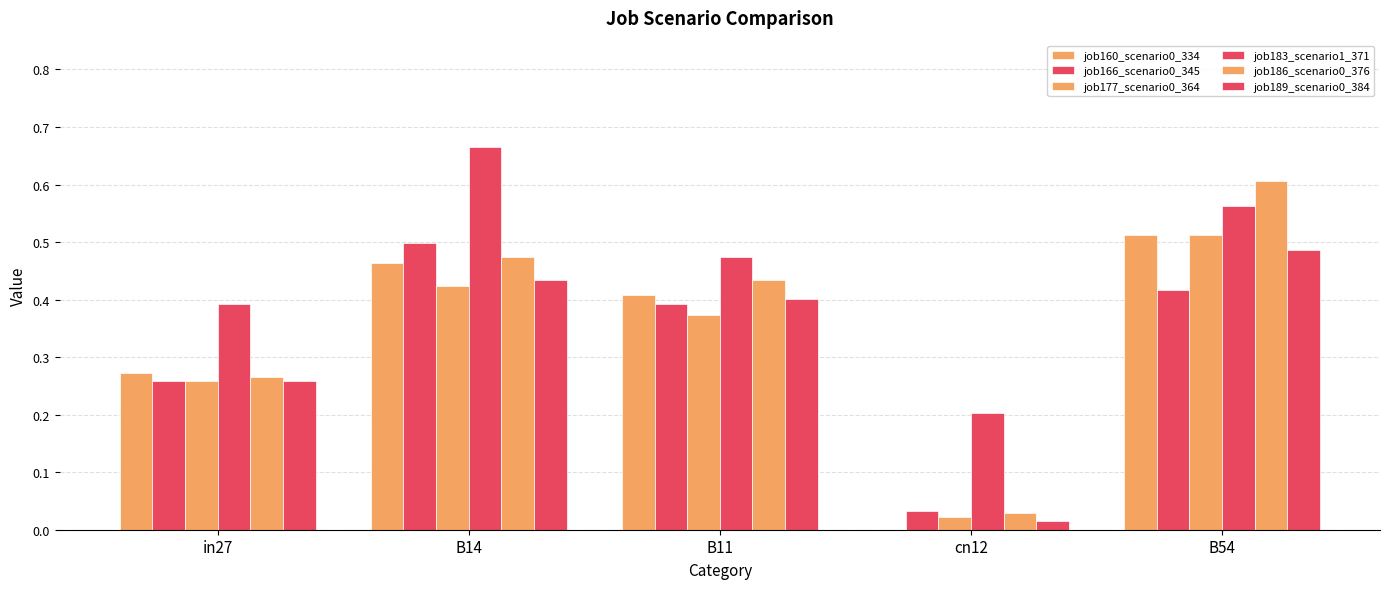

How many categories are shown in the chart?

5